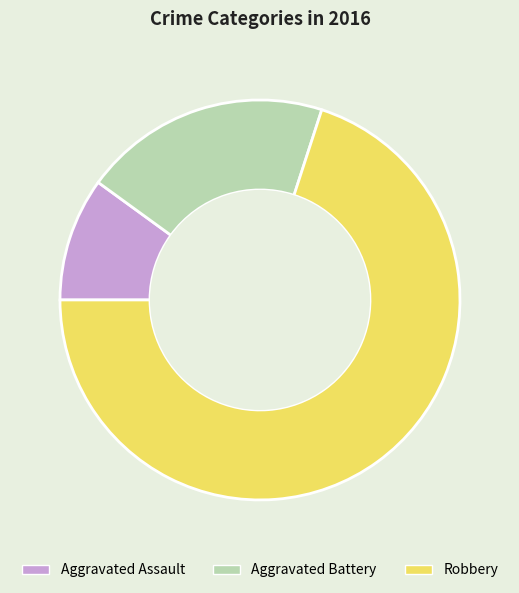

Which slice is the largest?

Robbery